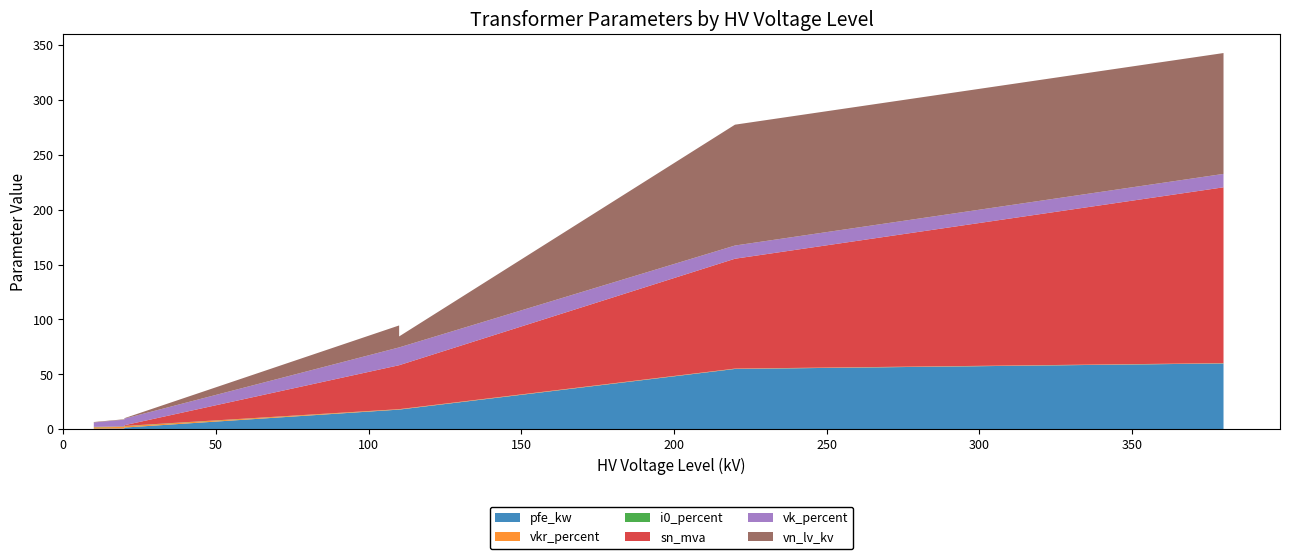

Reading right to left, list all the values displayed in this chart.

pfe_kw: 0.63 MVA 10/0.4 kV=1.2	0.4 MVA 10/0.4 kV=0.9	0.25 MVA 10/0.4 kV=0.6	0.63 MVA 20/0.4 kV=1.6	0.4 MVA 20/0.4 kV=1.4	0.25 MVA 20/0.4 kV=0.8	25 MVA 110/10 kV=14.0	40 MVA 110/10 kV=18.0	63 MVA 110/10 kV=22.0	25 MVA 110/20 kV=14.0	40 MVA 110/20 kV=18.0	63 MVA 110/20 kV=22.0	100 MVA 220/110 kV=55.0	160 MVA 380/110 kV=60.0
vkr_percent: 0.63 MVA 10/0.4 kV=1.1	0.4 MVA 10/0.4 kV=1.3	0.25 MVA 10/0.4 kV=1.2	0.63 MVA 20/0.4 kV=1.2	0.4 MVA 20/0.4 kV=1.4	0.25 MVA 20/0.4 kV=1.4	25 MVA 110/10 kV=0.4	40 MVA 110/10 kV=0.3	63 MVA 110/10 kV=0.3	25 MVA 110/20 kV=0.4	40 MVA 110/20 kV=0.3	63 MVA 110/20 kV=0.3	100 MVA 220/110 kV=0.3	160 MVA 380/110 kV=0.2
i0_percent: 0.63 MVA 10/0.4 kV=0.2	0.4 MVA 10/0.4 kV=0.2	0.25 MVA 10/0.4 kV=0.2	0.63 MVA 20/0.4 kV=0.3	0.4 MVA 20/0.4 kV=0.3	0.25 MVA 20/0.4 kV=0.3	25 MVA 110/10 kV=0.1	40 MVA 110/10 kV=0.1	63 MVA 110/10 kV=0.0	25 MVA 110/20 kV=0.1	40 MVA 110/20 kV=0.1	63 MVA 110/20 kV=0.0	100 MVA 220/110 kV=0.1	160 MVA 380/110 kV=0.1
sn_mva: 0.63 MVA 10/0.4 kV=0.6	0.4 MVA 10/0.4 kV=0.4	0.25 MVA 10/0.4 kV=0.2	0.63 MVA 20/0.4 kV=0.6	0.4 MVA 20/0.4 kV=0.4	0.25 MVA 20/0.4 kV=0.2	25 MVA 110/10 kV=25.0	40 MVA 110/10 kV=40.0	63 MVA 110/10 kV=63.0	25 MVA 110/20 kV=25.0	40 MVA 110/20 kV=40.0	63 MVA 110/20 kV=63.0	100 MVA 220/110 kV=100.0	160 MVA 380/110 kV=160.0
vk_percent: 0.63 MVA 10/0.4 kV=4.0	0.4 MVA 10/0.4 kV=4.0	0.25 MVA 10/0.4 kV=4.0	0.63 MVA 20/0.4 kV=6.0	0.4 MVA 20/0.4 kV=6.0	0.25 MVA 20/0.4 kV=6.0	25 MVA 110/10 kV=12.0	40 MVA 110/10 kV=16.2	63 MVA 110/10 kV=18.0	25 MVA 110/20 kV=12.0	40 MVA 110/20 kV=16.2	63 MVA 110/20 kV=18.0	100 MVA 220/110 kV=12.0	160 MVA 380/110 kV=12.2
vn_lv_kv: 0.63 MVA 10/0.4 kV=0.4	0.4 MVA 10/0.4 kV=0.4	0.25 MVA 10/0.4 kV=0.4	0.63 MVA 20/0.4 kV=0.4	0.4 MVA 20/0.4 kV=0.4	0.25 MVA 20/0.4 kV=0.4	25 MVA 110/10 kV=10.0	40 MVA 110/10 kV=10.0	63 MVA 110/10 kV=10.0	25 MVA 110/20 kV=20.0	40 MVA 110/20 kV=20.0	63 MVA 110/20 kV=20.0	100 MVA 220/110 kV=110.0	160 MVA 380/110 kV=110.0